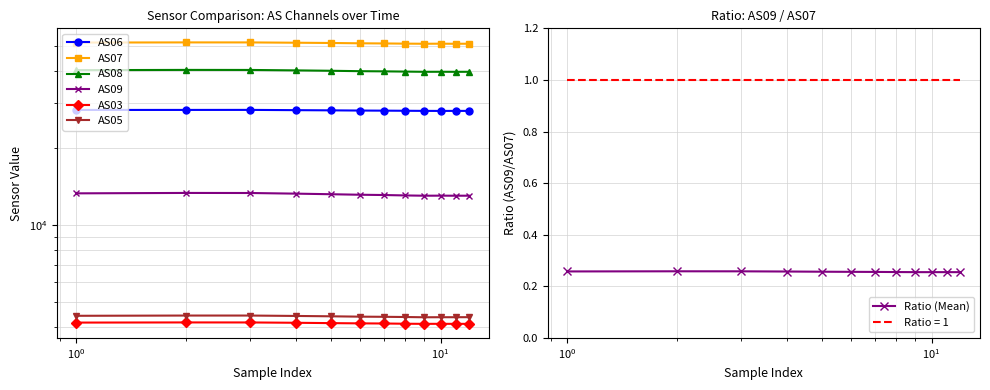

Which series has the largest total across all categories?

AS07